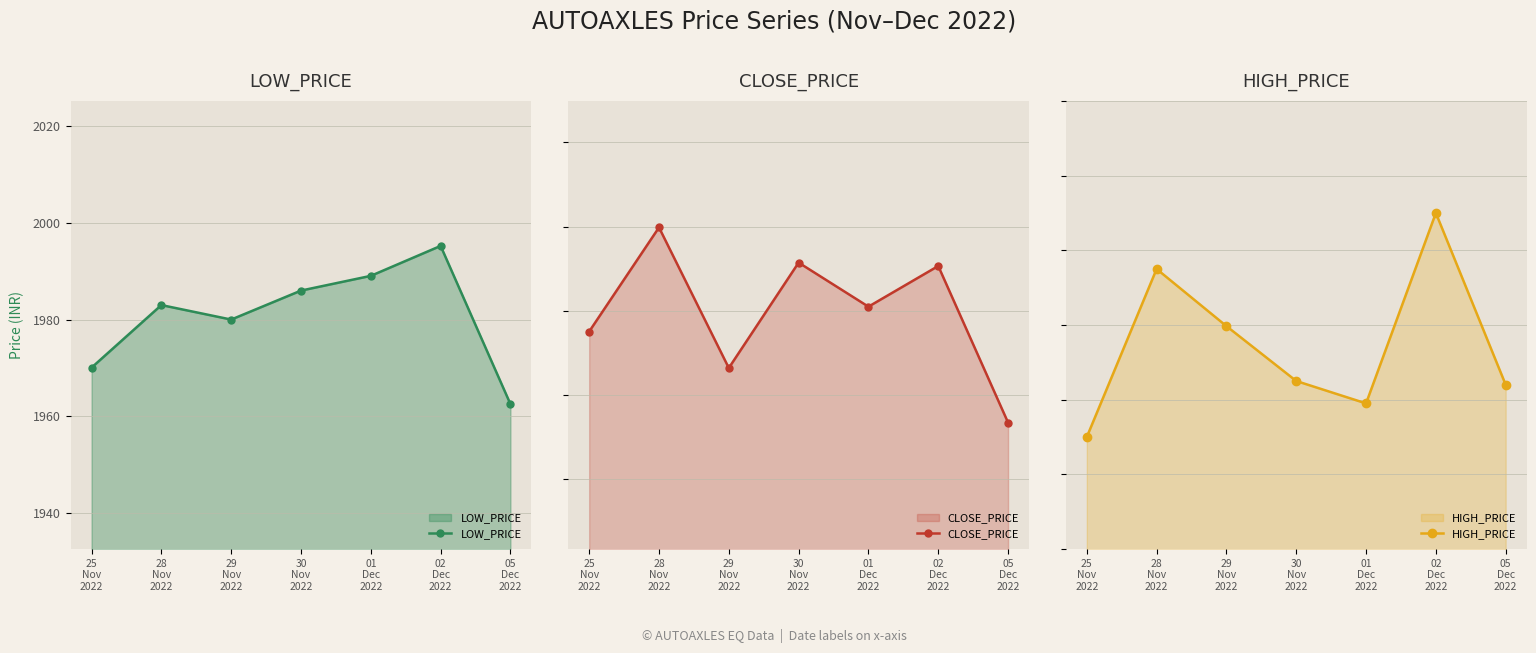

How many interior local valleys does the LOW_PRICE series have?

1